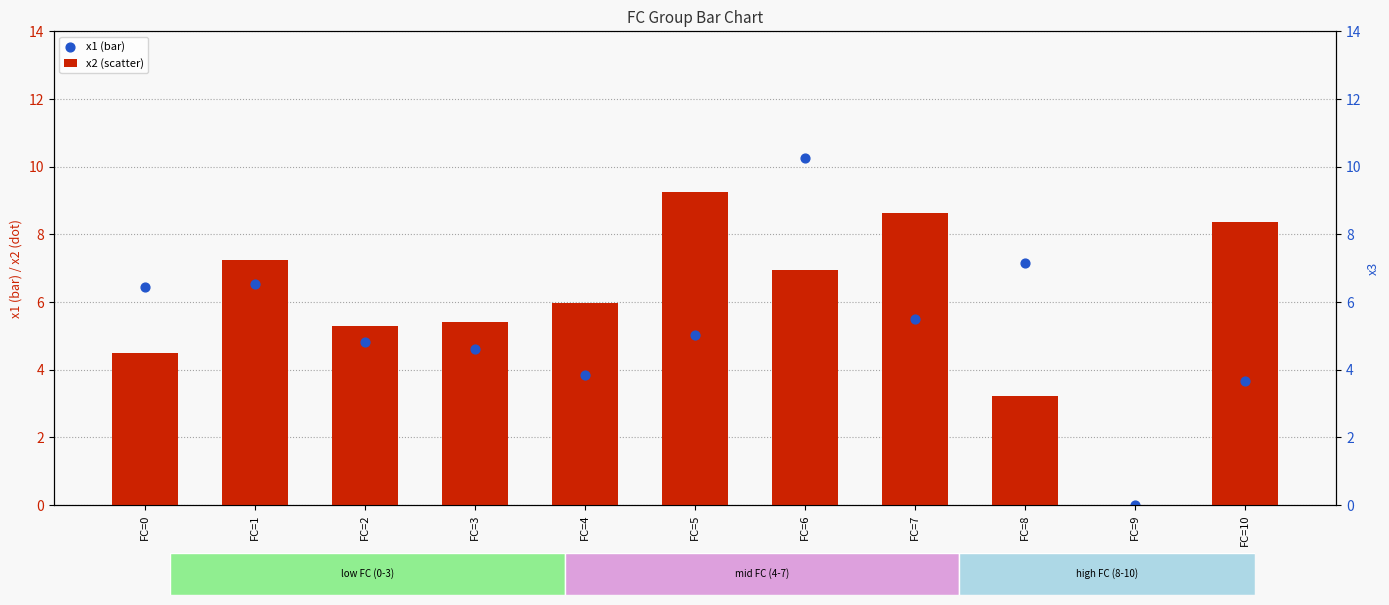

What is the total value across all series at FC=6?

22.8